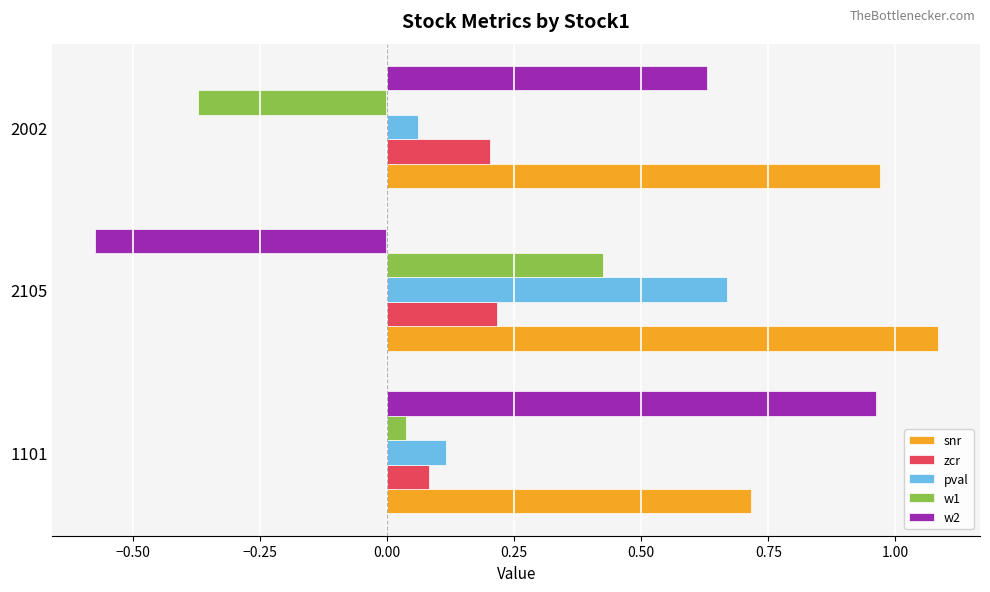

Rank the series by their maximum value, from highest to lowest.

snr, w2, pval, w1, zcr